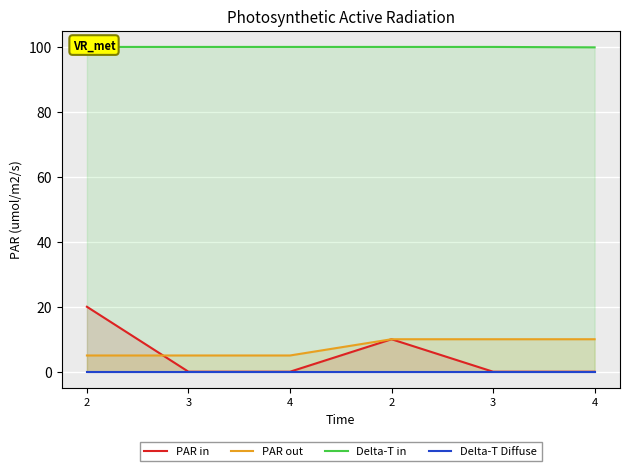

List the series in order of their peak value, highest first.

Delta-T in, PAR in, PAR out, Delta-T Diffuse